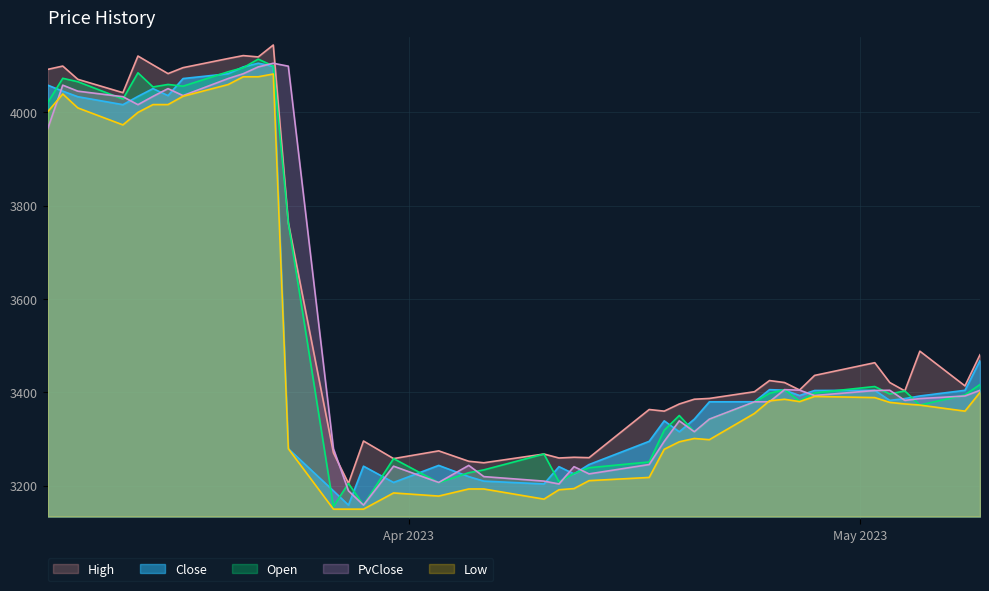

What is the minimum value for Open?

3155.5